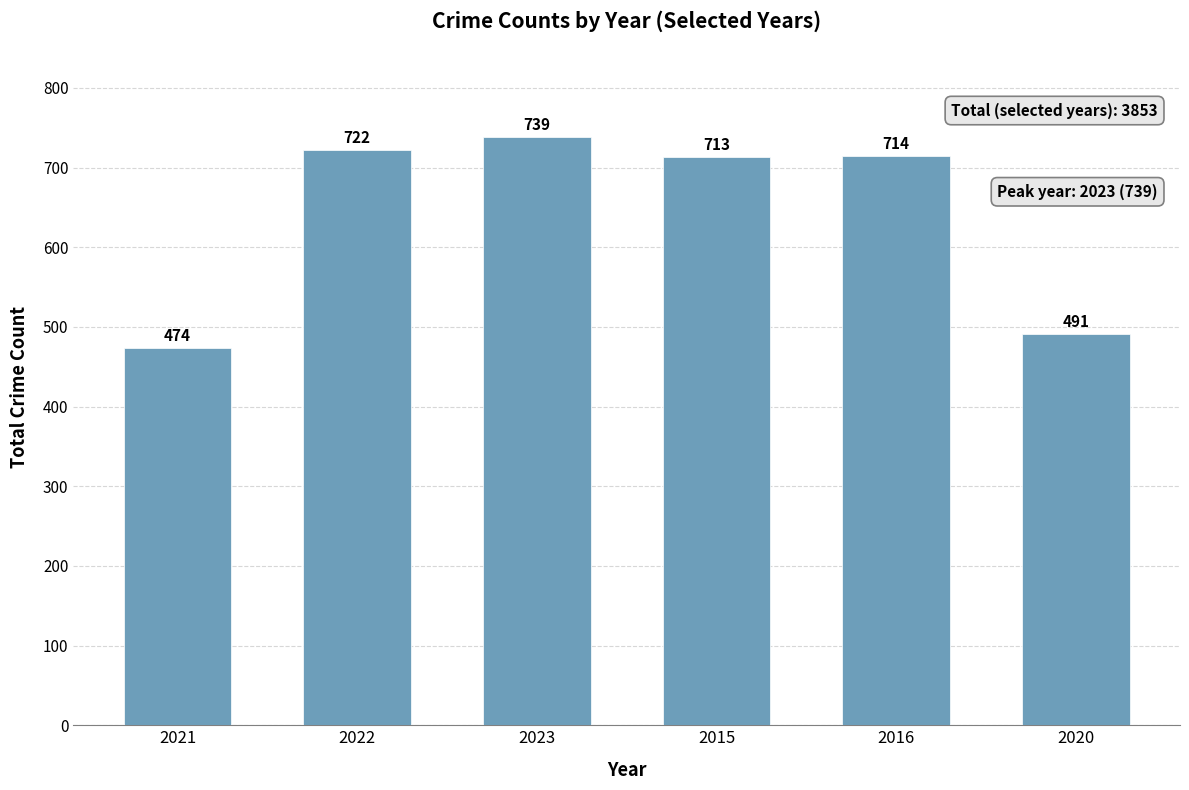

What is the change in value from 2015 to 2020?

-222